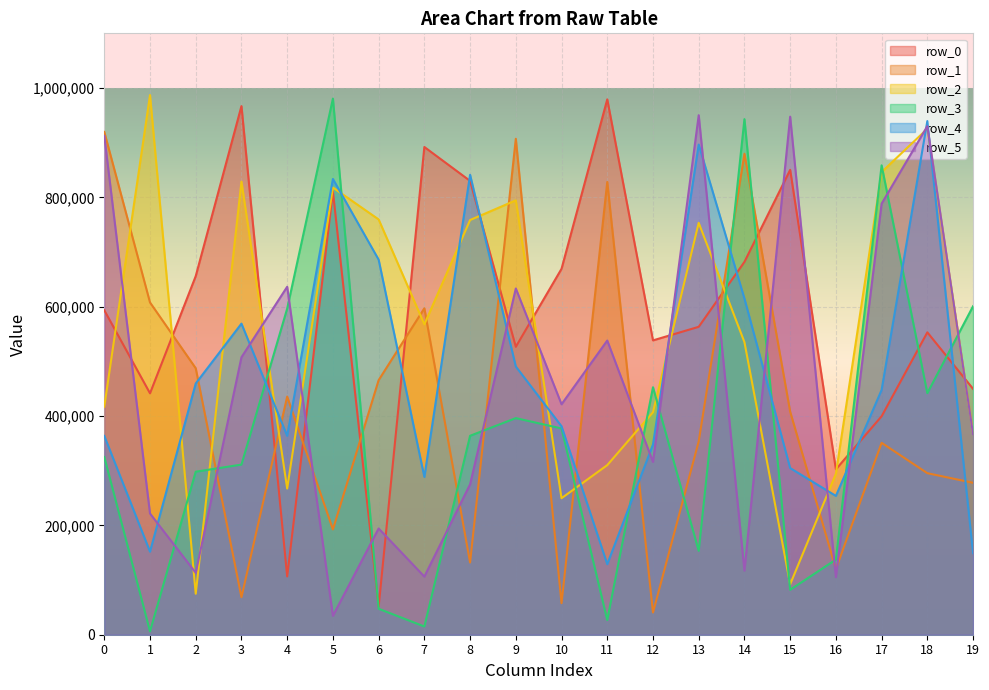

Reading right to left, list all the values displayed in this chart.

row_0: 449695	553082	399570	302535	850267	681969	563219	538376	979248	669303	526629	830102	892099	51188	810594	106597	966918	655929	441569	593493
row_1: 277896	295465	350982	120103	408009	879793	353565	40587	828124	57669	907133	132144	597118	465609	192584	435541	68613	487408	607752	919670
row_2: 368878	925393	846280	294425	92251	535156	753389	407037	310226	249661	794510	758520	567713	759612	817952	267388	828819	74948	987080	417037
row_3: 600825	441831	858512	137438	82185	943027	153402	452675	26780	377275	396197	363877	15033	47492	980624	596540	311161	298187	6206	325123
row_4: 149301	939507	447715	253887	304805	614895	896547	347916	129026	381277	490599	841288	288550	686056	833645	363752	569016	459496	151895	363647
row_5: 367134	930251	788502	105233	947568	117297	950213	316058	538086	421535	633307	275096	106275	194361	34602	636447	507512	113191	221694	912363